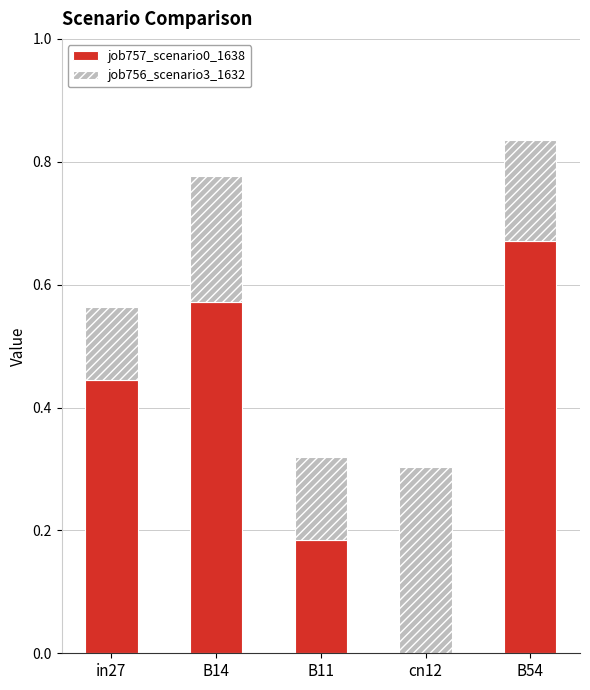

Is it true that job757_scenario0_1638 equals 0.2 at B54?

False